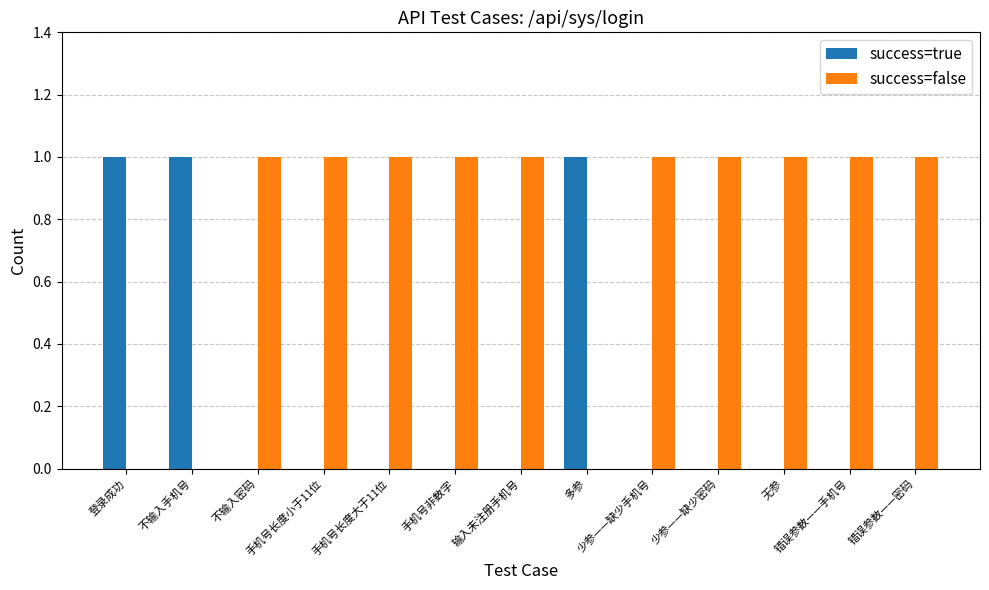

Count the number of categories in the chart.

13